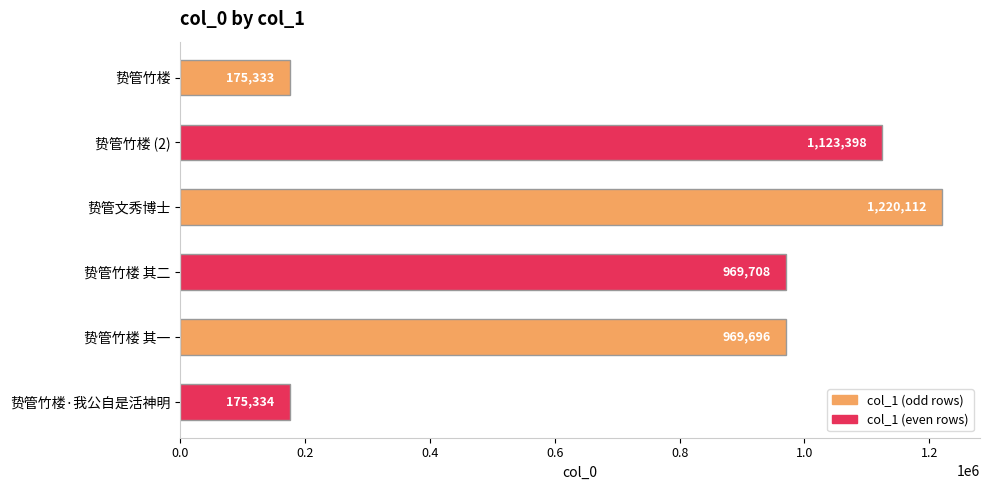

Approximately how many times larger is the value at 贽管文秀博士 compared to 贽管竹楼 其二?

1.3